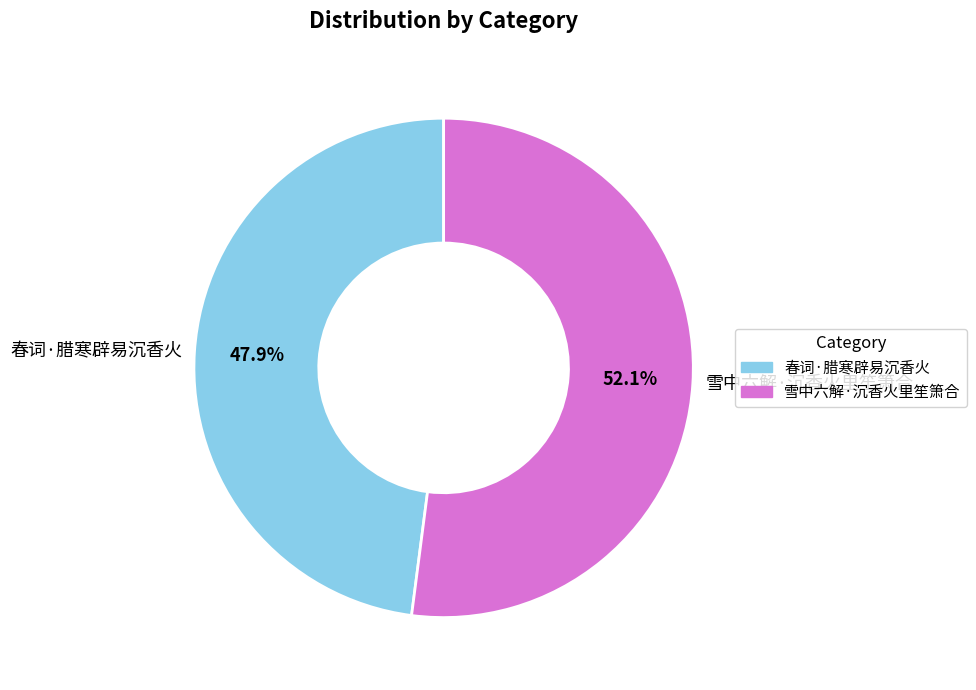

Is it true that 春词·腊寒辟易沉香火 is 48% of the pie?

True